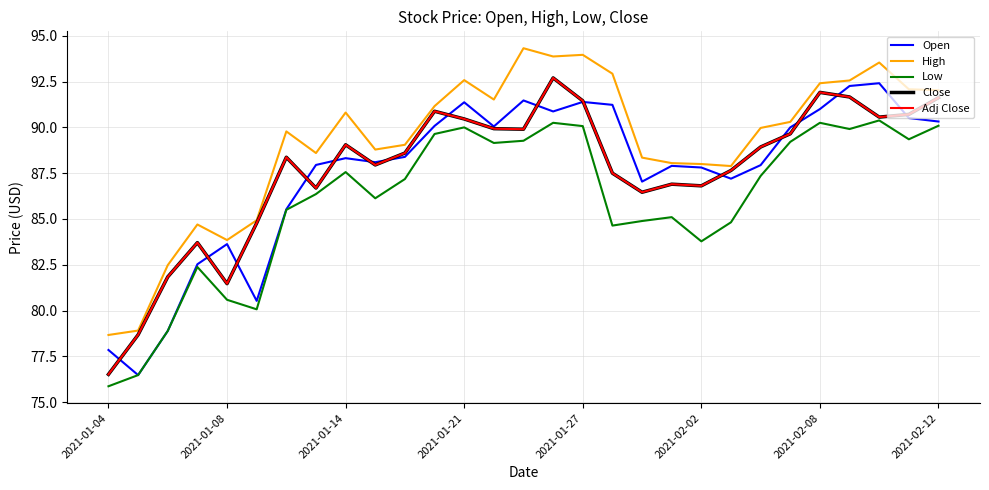

Which category has the lowest value across all series?

2021-01-04